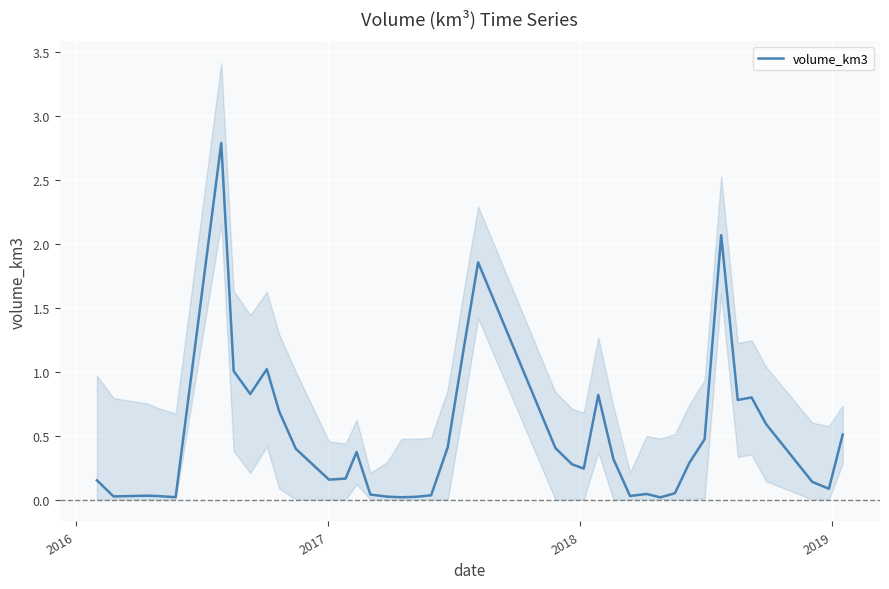

What is the maximum value for volume_km3?

2.8